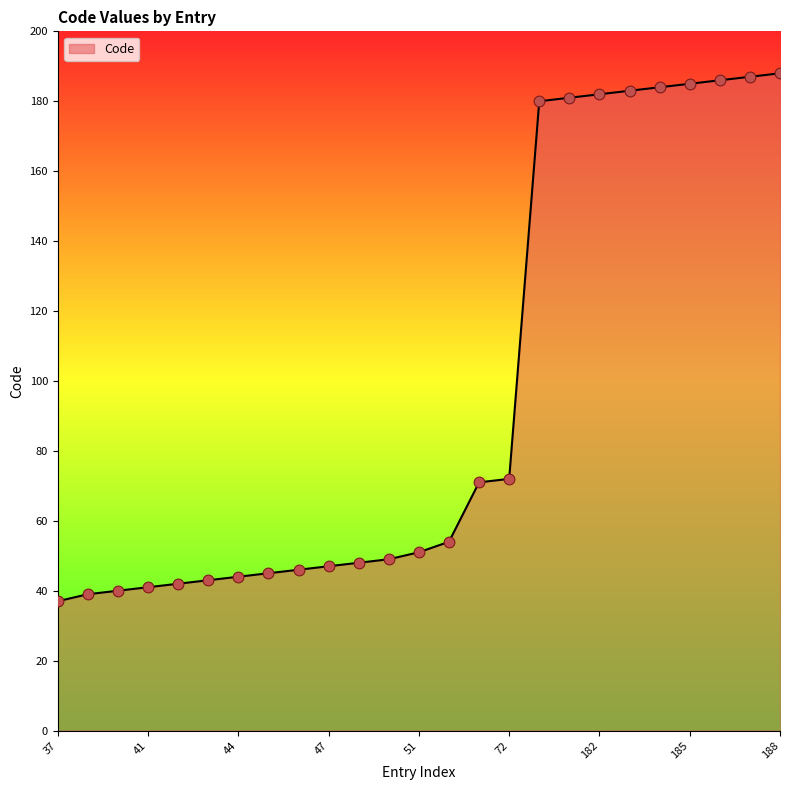

What is the minimum value shown in the chart?

37